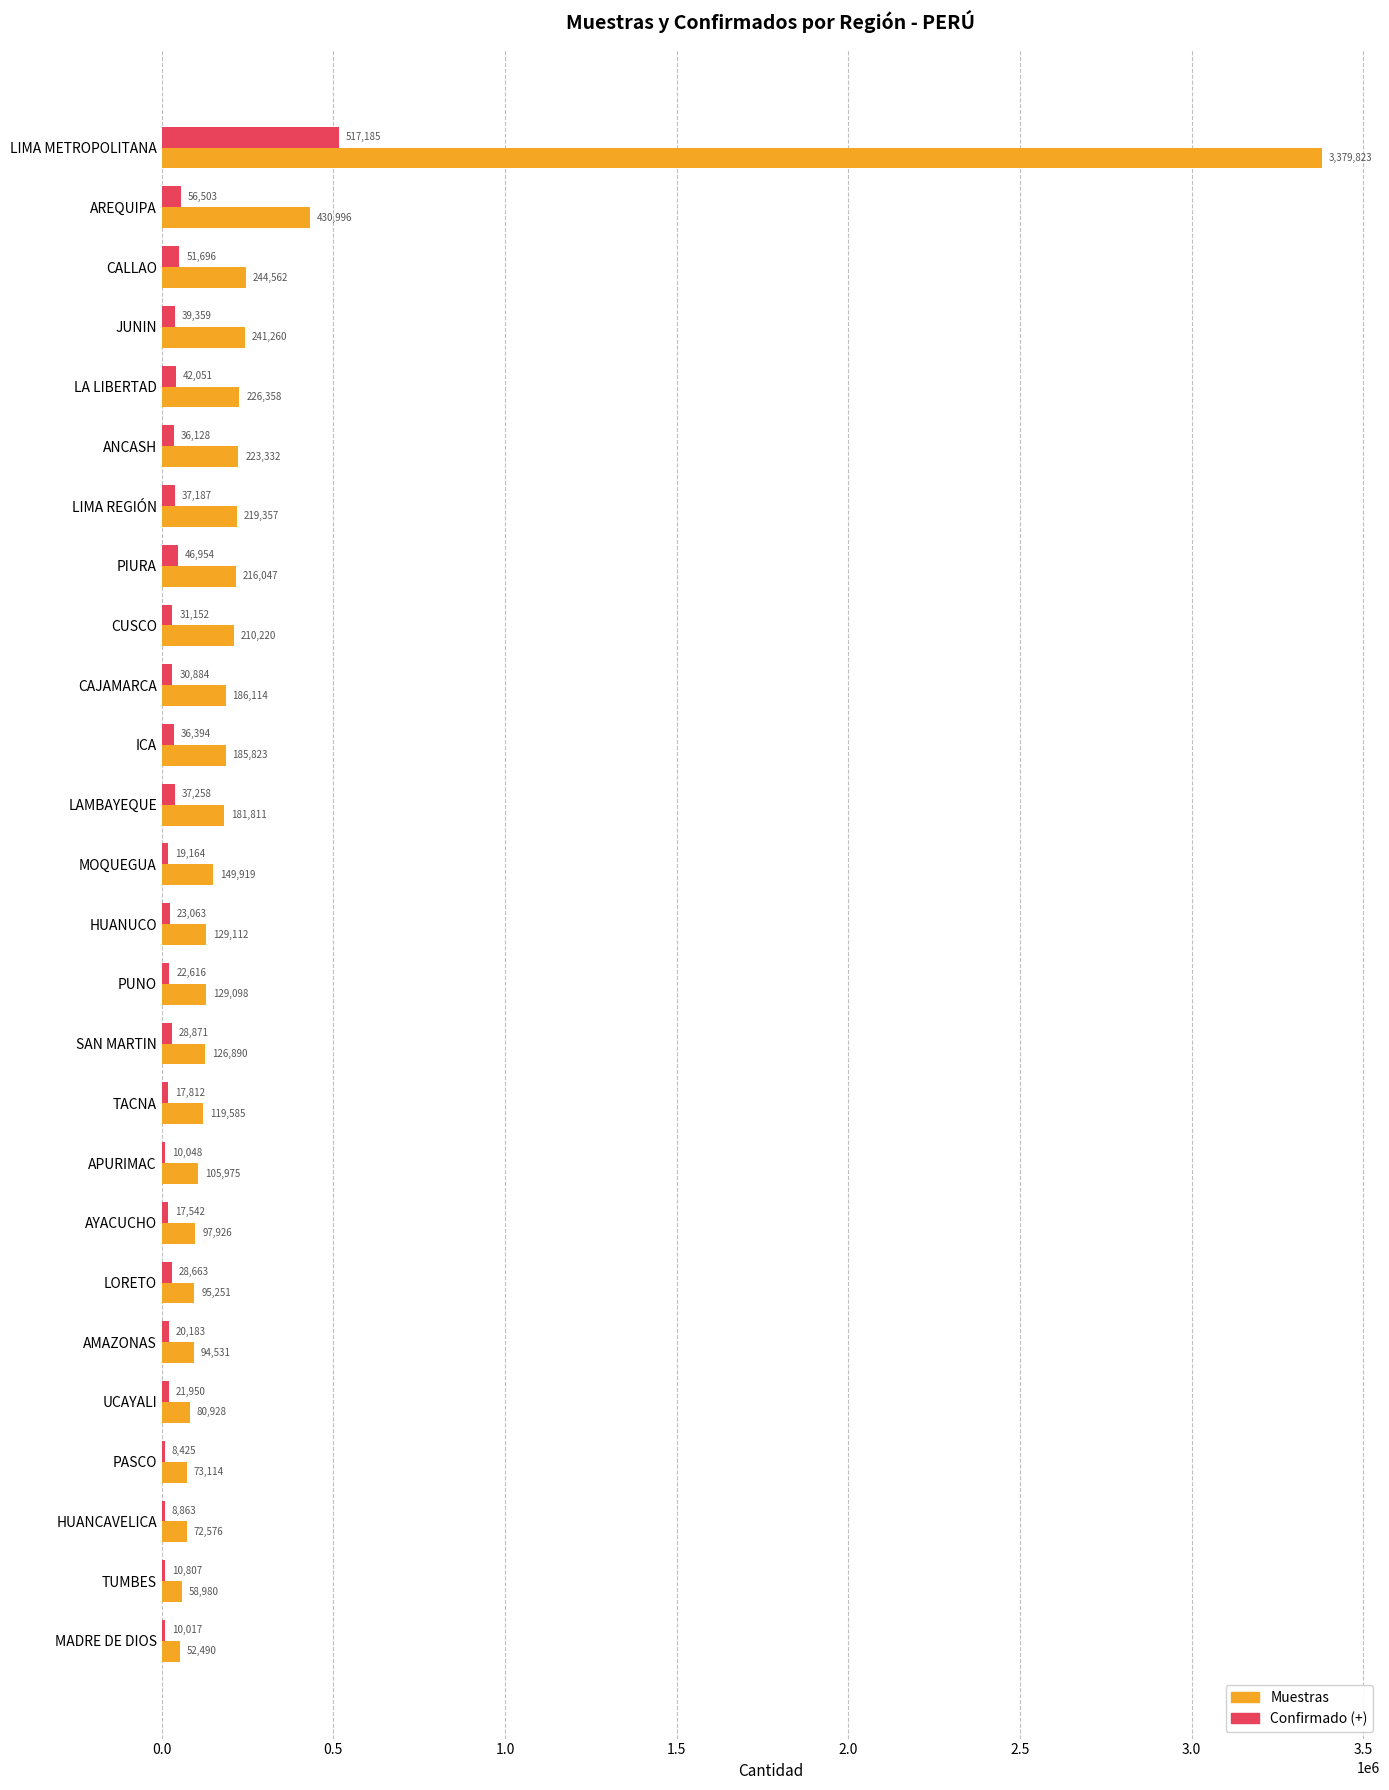

True or false: Muestras has a value of 80665 at CUSCO.

False